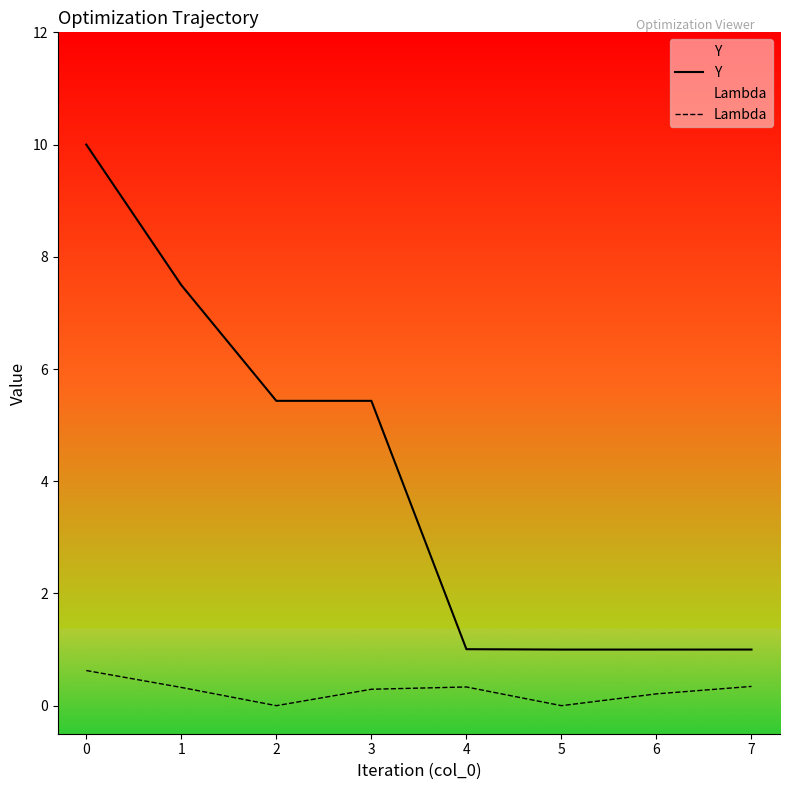

The Y series shows 9.6 at 2. True or false?

False